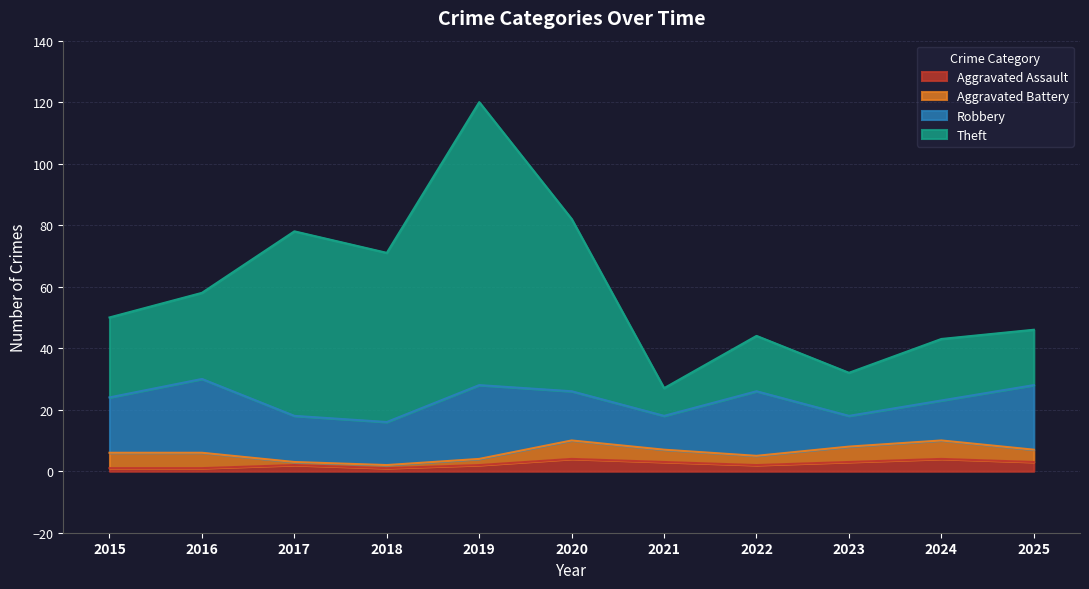

How many lines are shown in the chart?

4